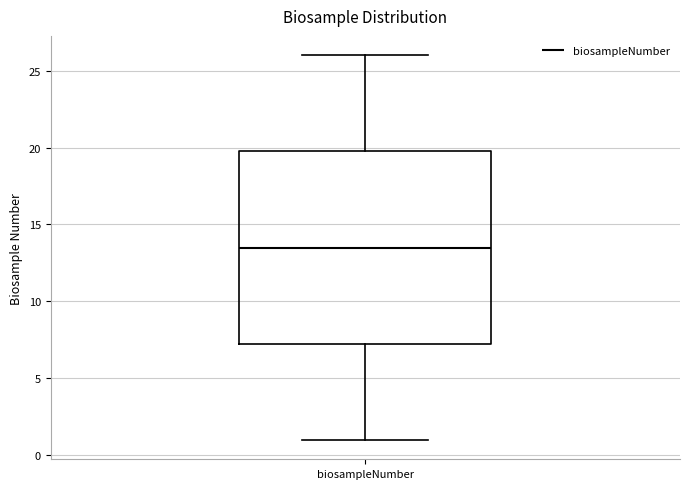

Transcribe this box plot: give where the median line is, the range the box spans, and where the two whiskers end, as read against the y-axis. The values are not printed on the chart, so give them approximately, as read against the axis.

median 13.5, box 7.5 to 20.0, whiskers 1.0 to 26.0